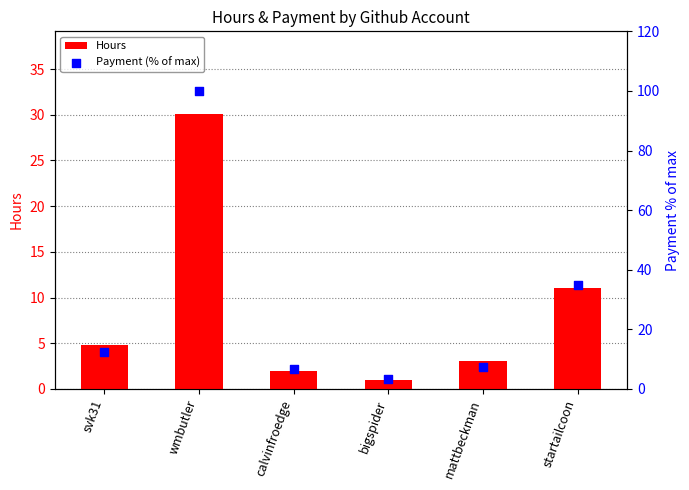

Which series has the largest Y range (max minus min)?

Payment (% of max)